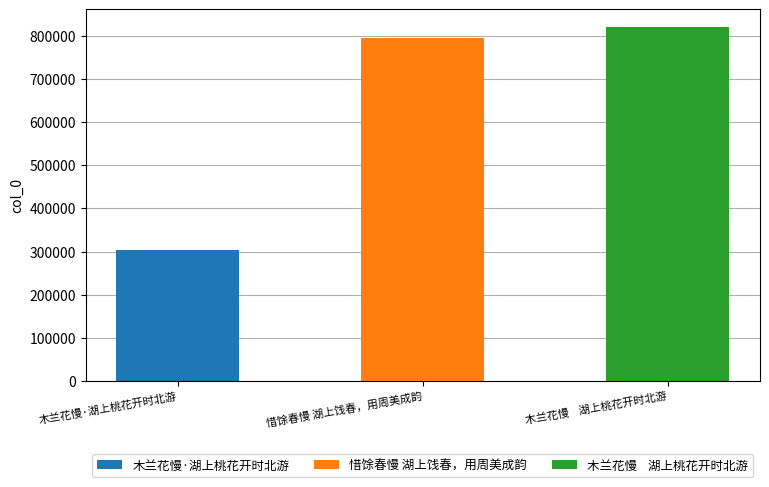

How many values exceed 795628?

1